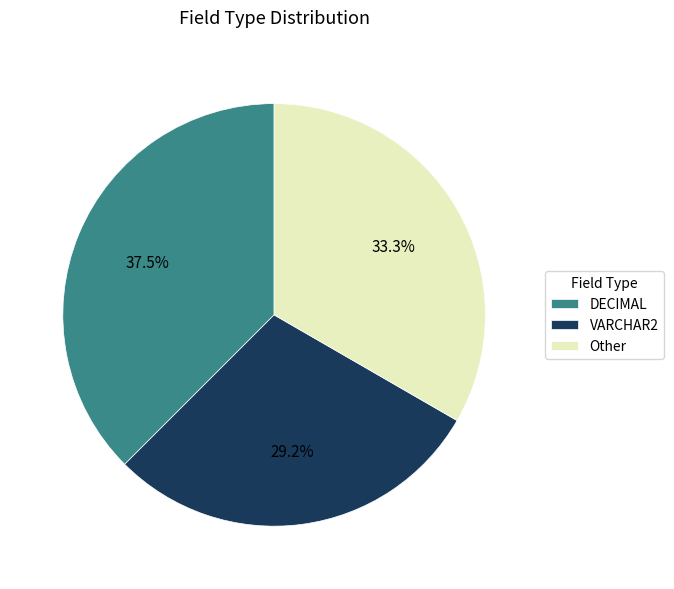

To the nearest percent, what is the average slice percentage?

33%